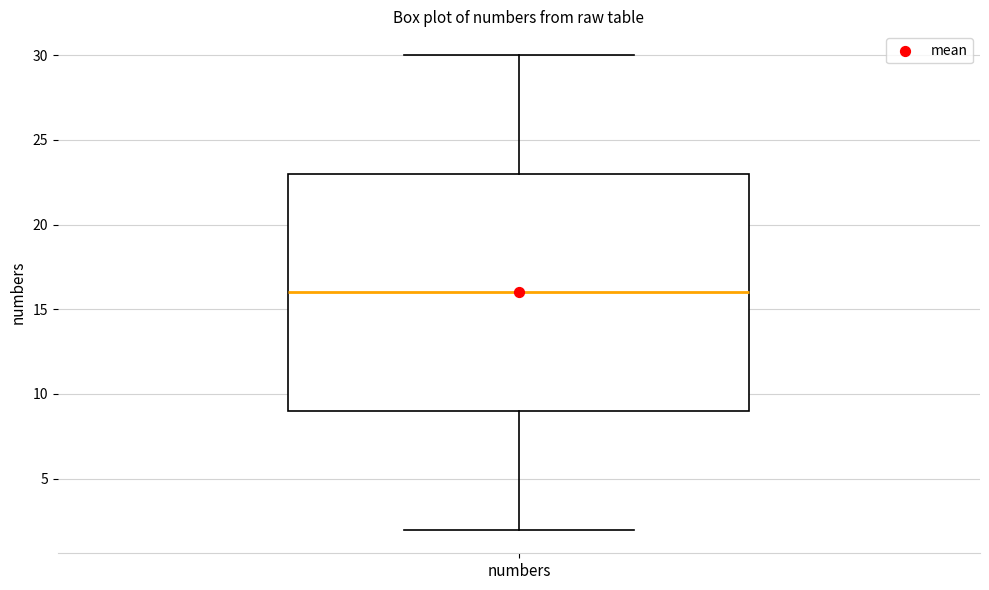

Transcribe this box plot: give where the median line is, the range the box spans, and where the two whiskers end, as read against the y-axis. The values are not printed on the chart, so give them approximately, as read against the axis.

median 16, box 9 to 23, whiskers 2 to 30